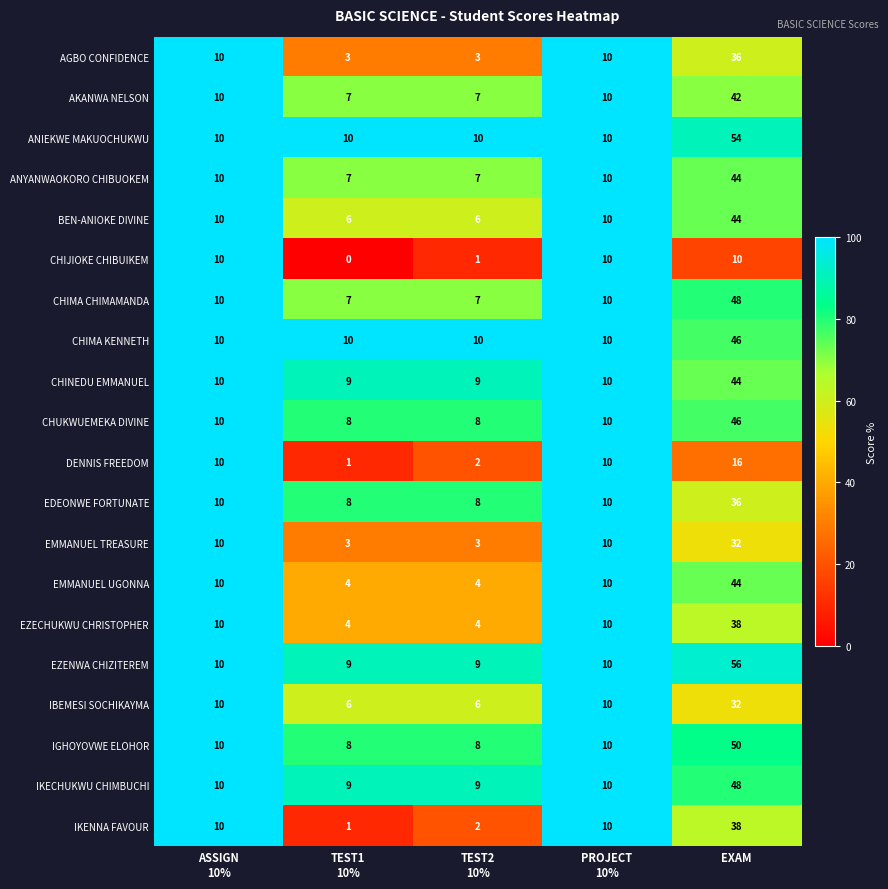

How many distinct data groups are displayed?

20